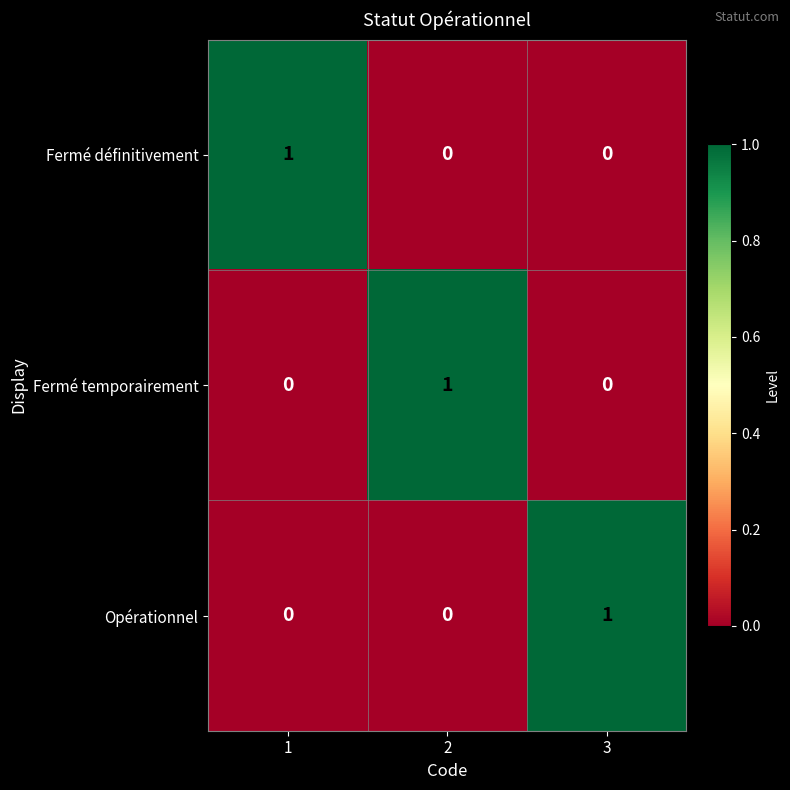

At how many categories does at least one series exceed 0?

3